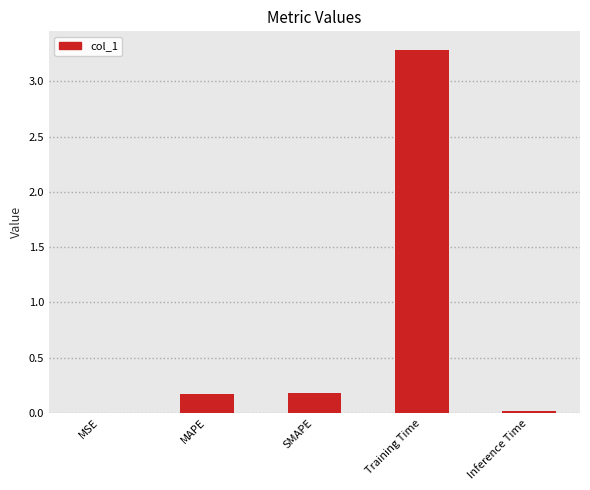

Which category has the highest value across all series?

Training Time